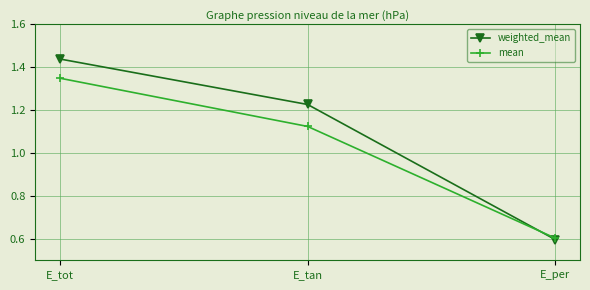

What position from the left is E_per?

3